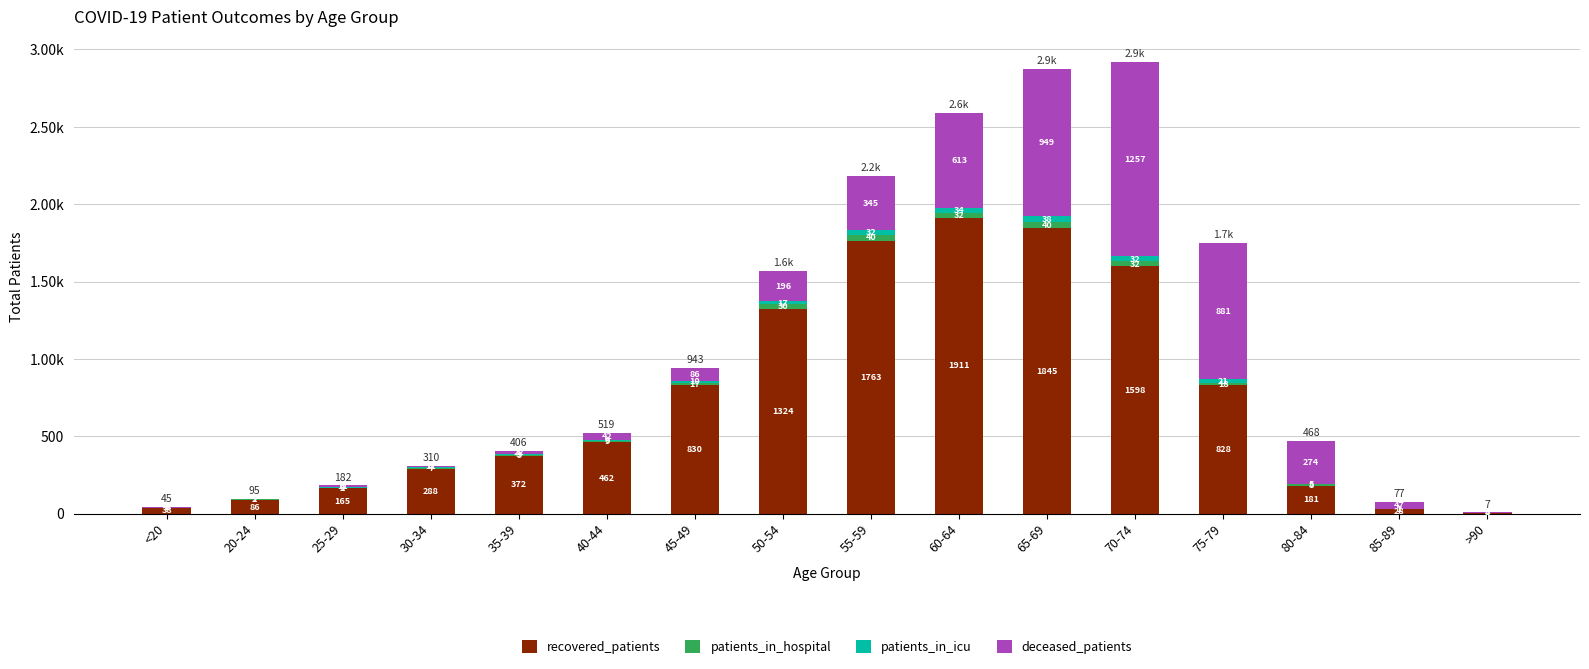

Rank the series by their maximum value, from highest to lowest.

recovered_patients, deceased_patients, patients_in_hospital, patients_in_icu